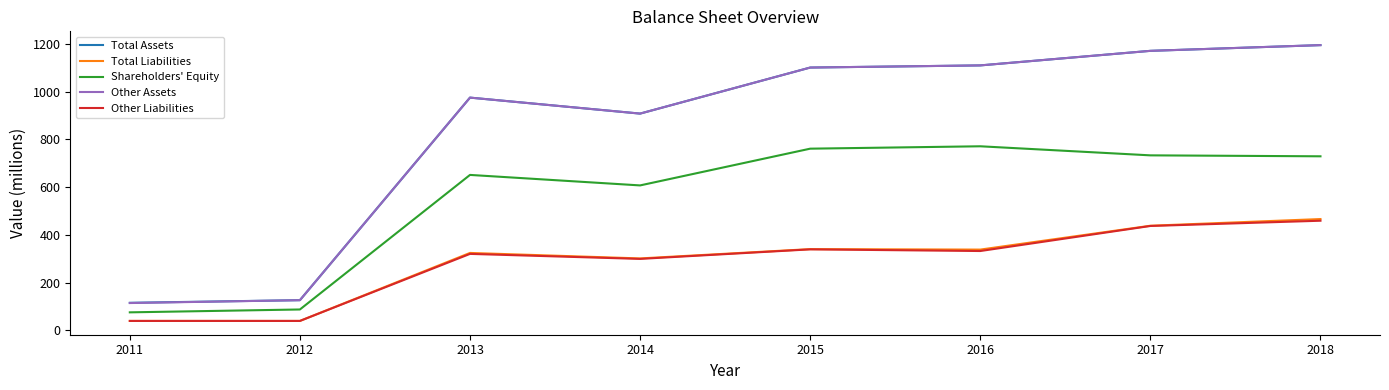

True or false: Total Assets and Other Liabilities cross at least once.

False